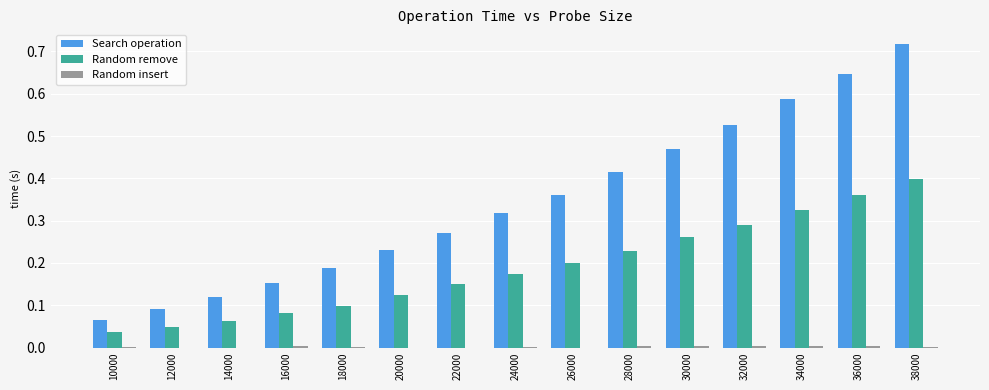

The Random remove series shows 0.1 at 18000. True or false?

True